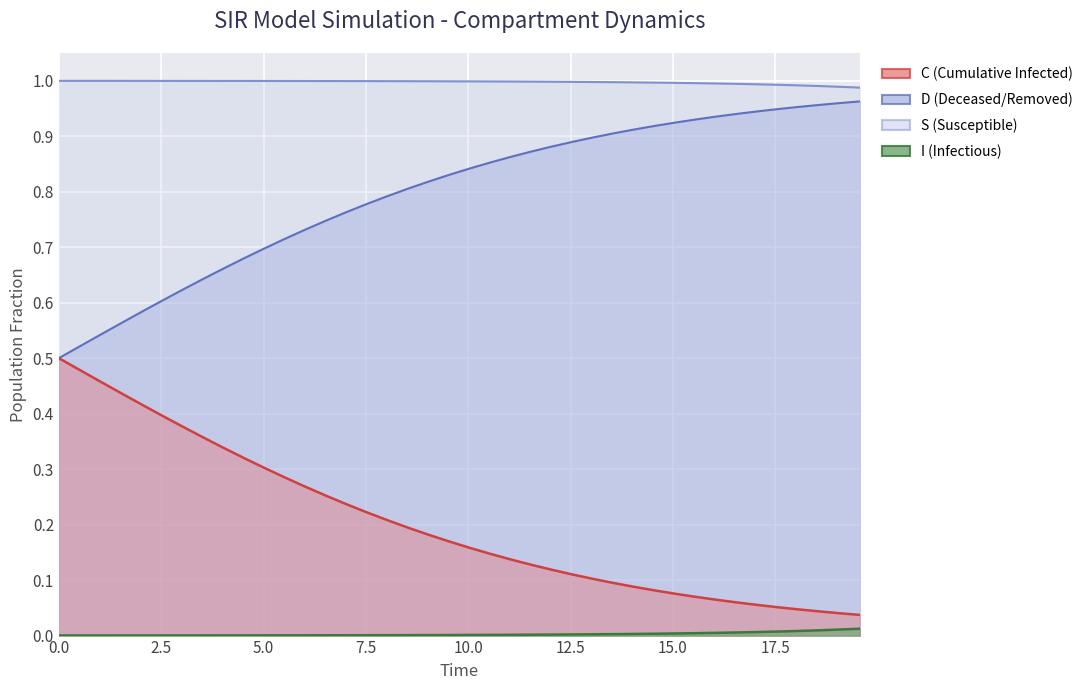

List the series in order of their overall mean, lowest first.

I (Infectious), C (Cumulative Infected), D (Deceased/Removed), S (Susceptible)